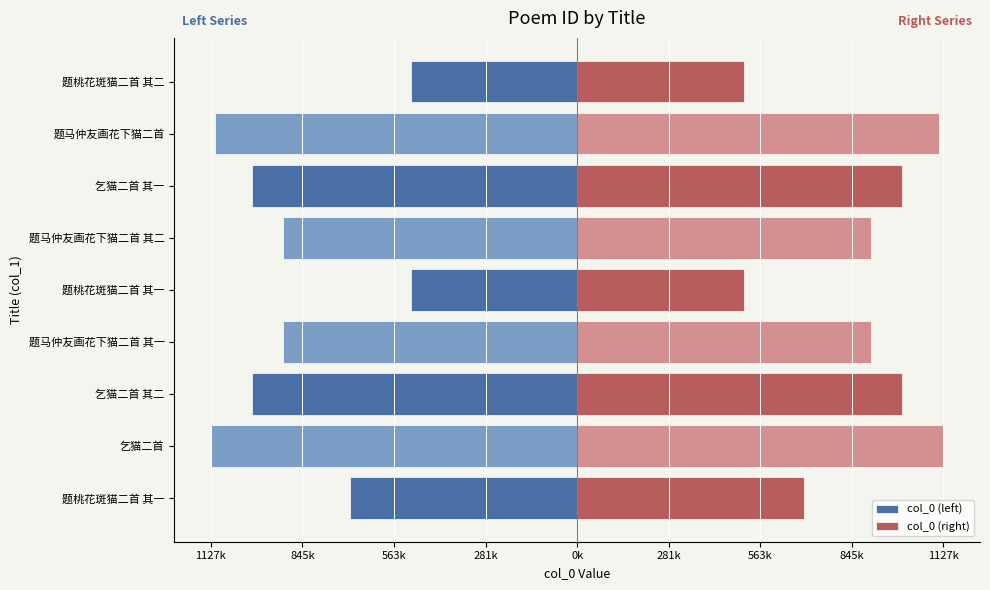

How many data points in col_0 (left) are less than -904510?

4